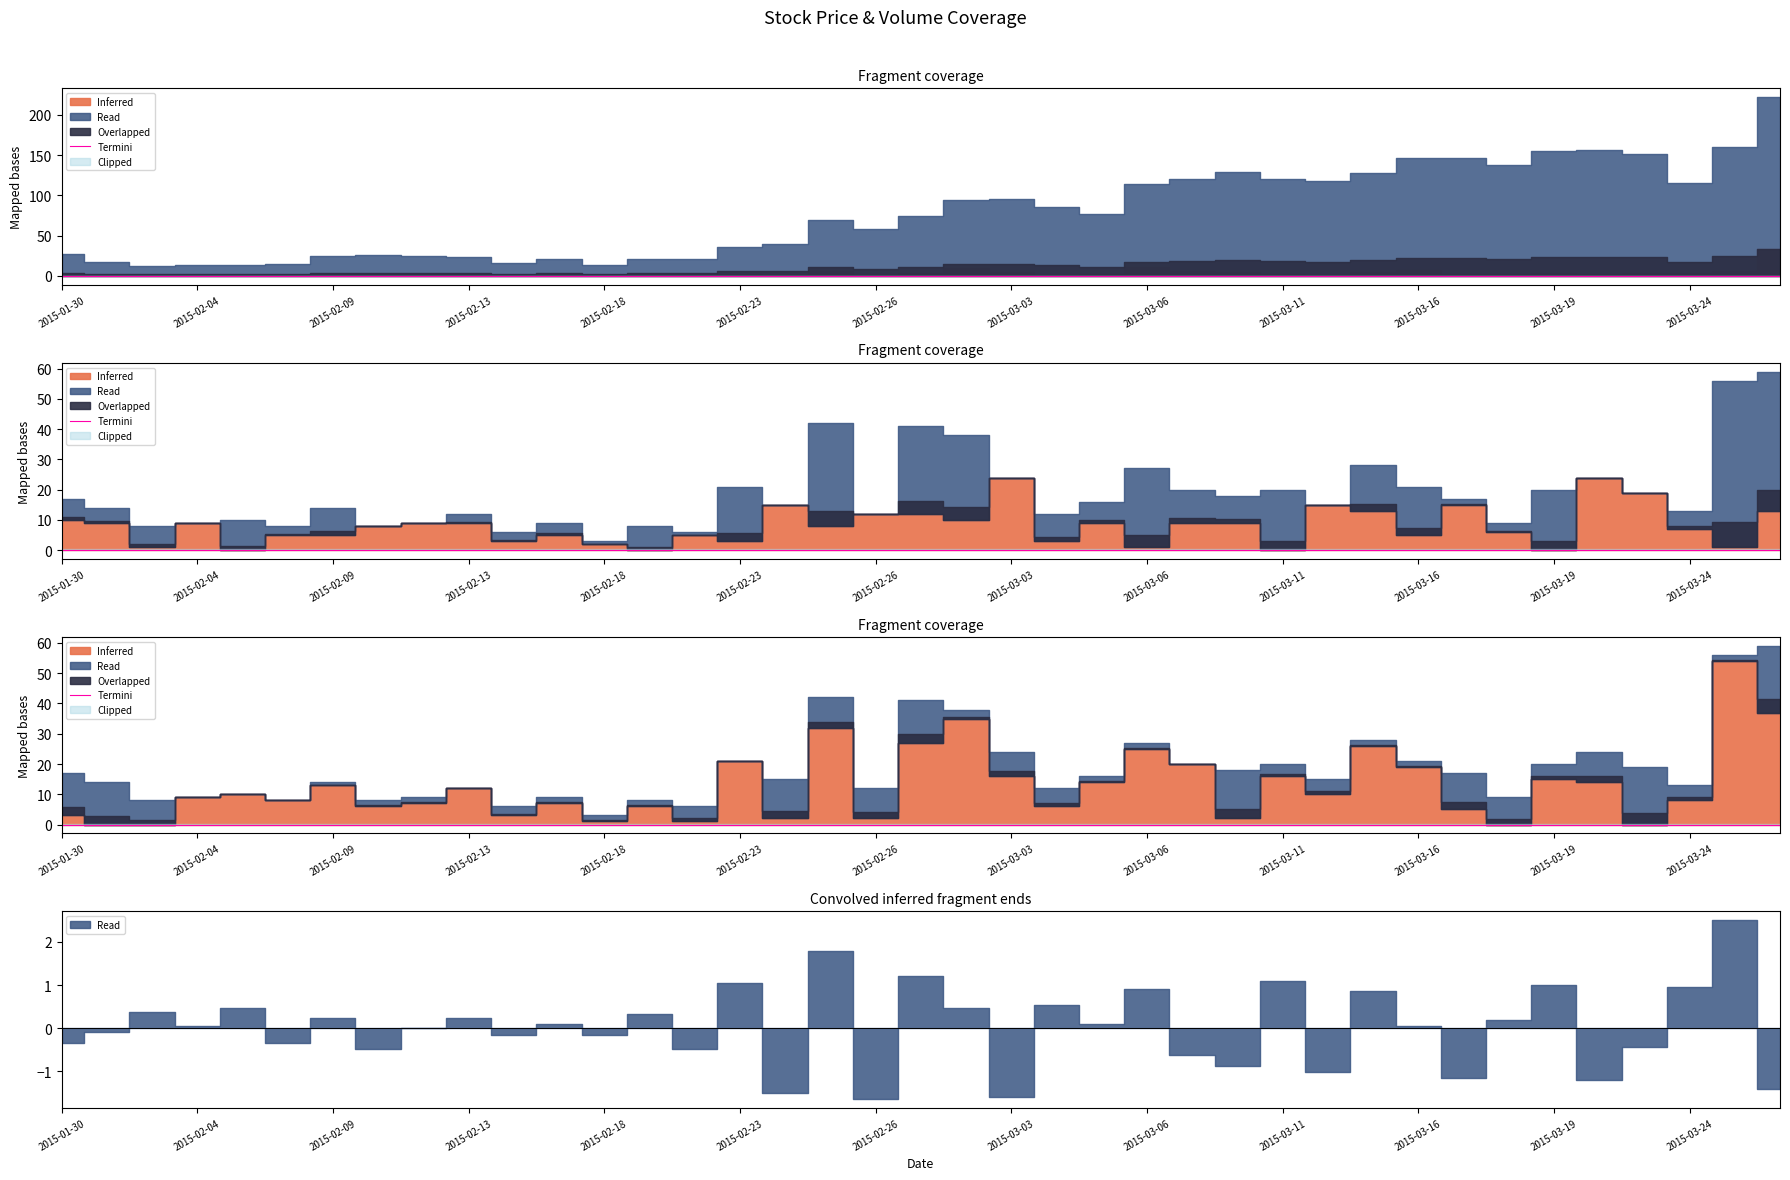

Does the chart display data point markers on the line(s)?

No